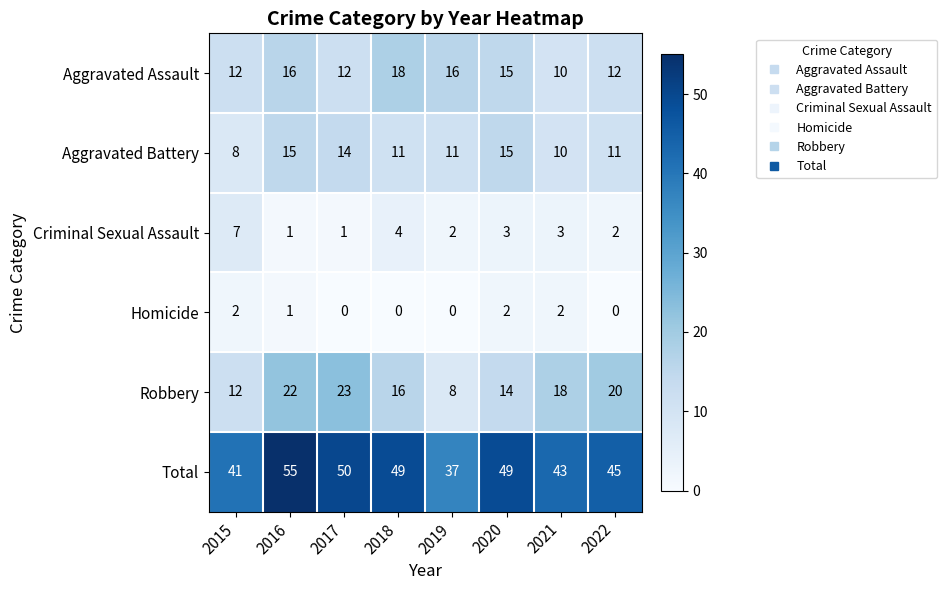

What is the average value of the Criminal Sexual Assault series?

3